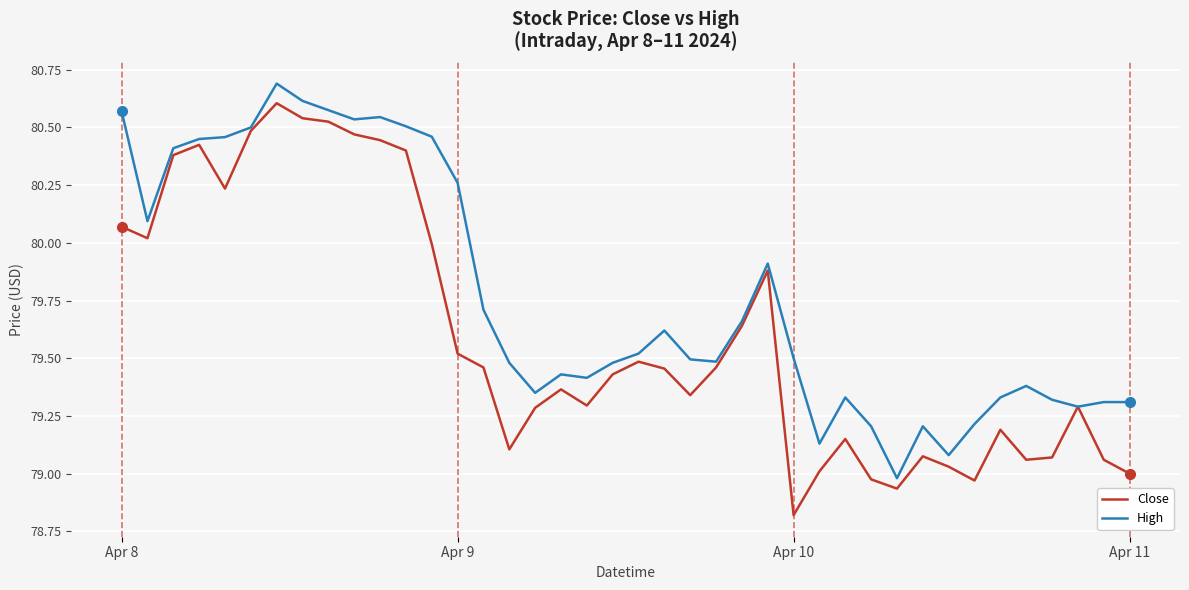

Which series has the largest total across all categories?

High